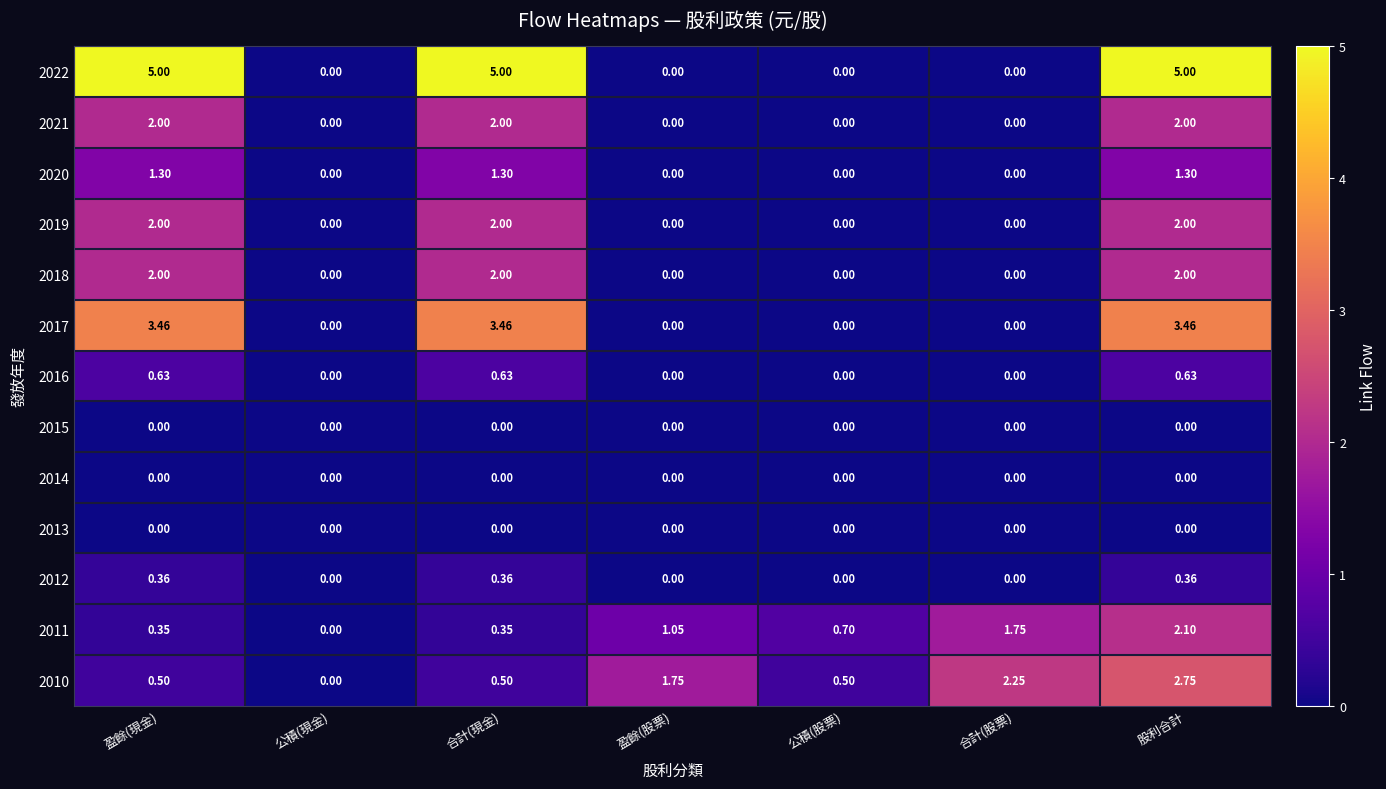

Which category has the lowest value in the 2011 series?

公積(現金)